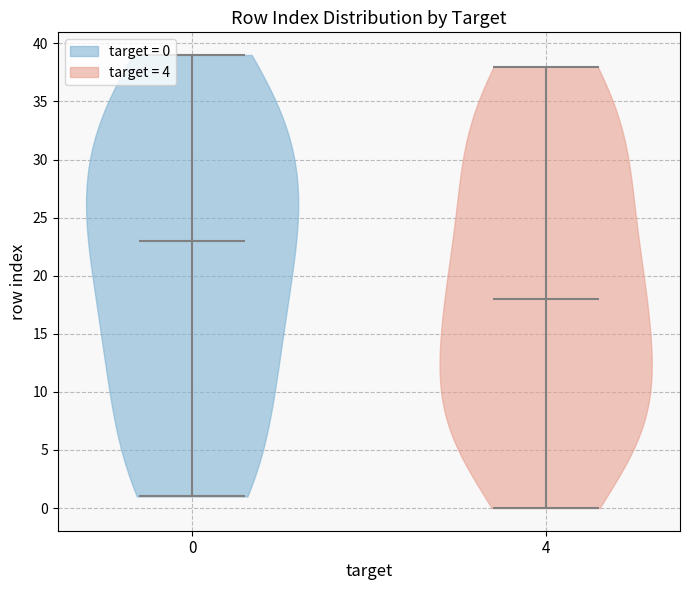

Where does the median line of the violin at x = 4 sit on the y-axis? The values are not printed on the chart, so give them approximately, as read against the axis.

18